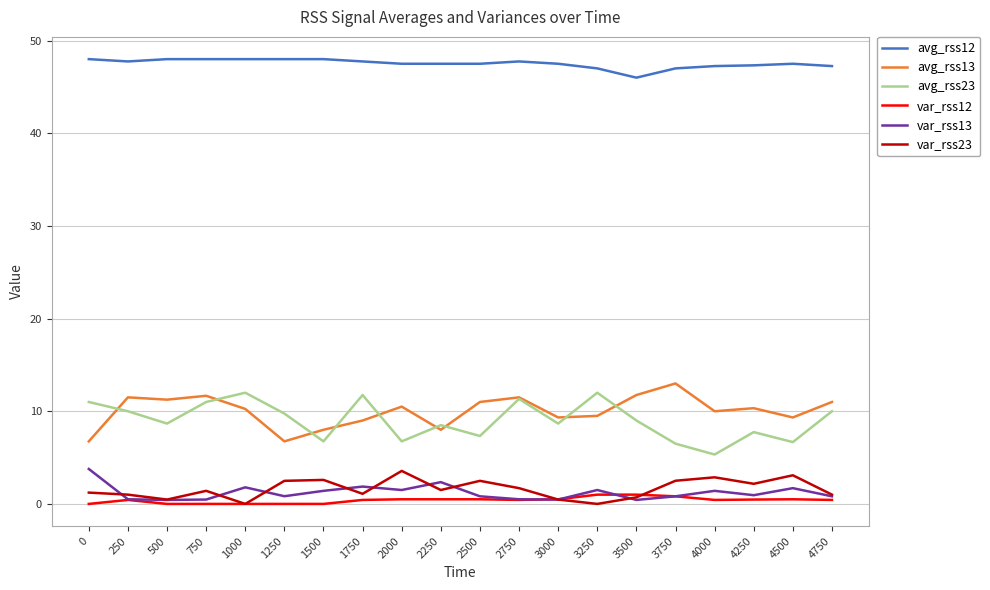

Which series has the largest total across all categories?

avg_rss12